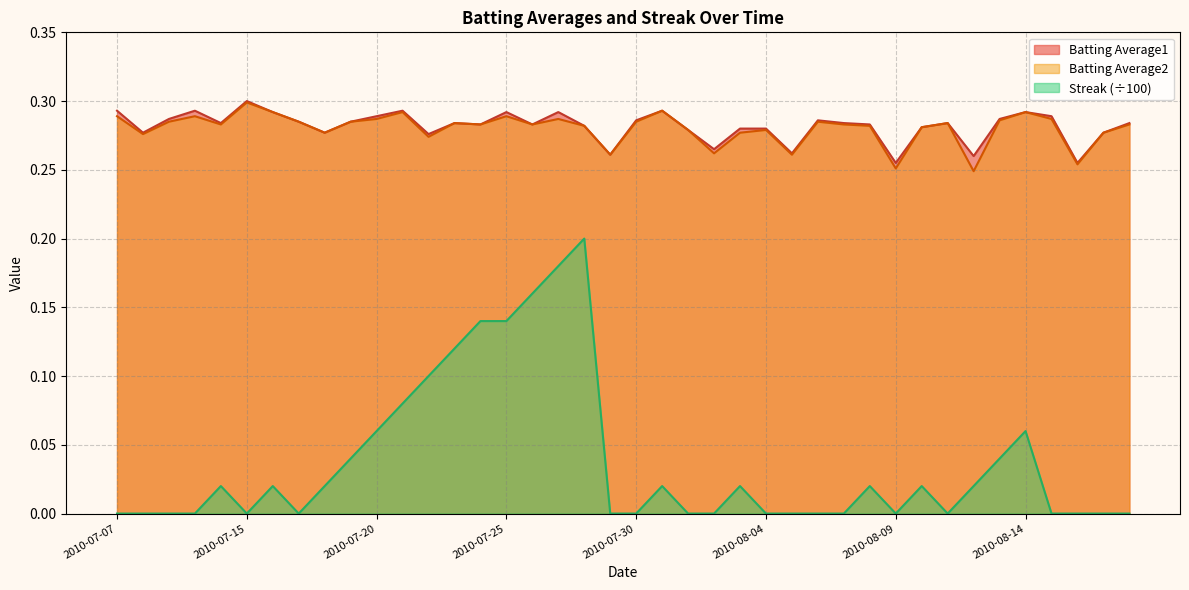

True or false: Batting Average2 and Streak cross at least once.

False